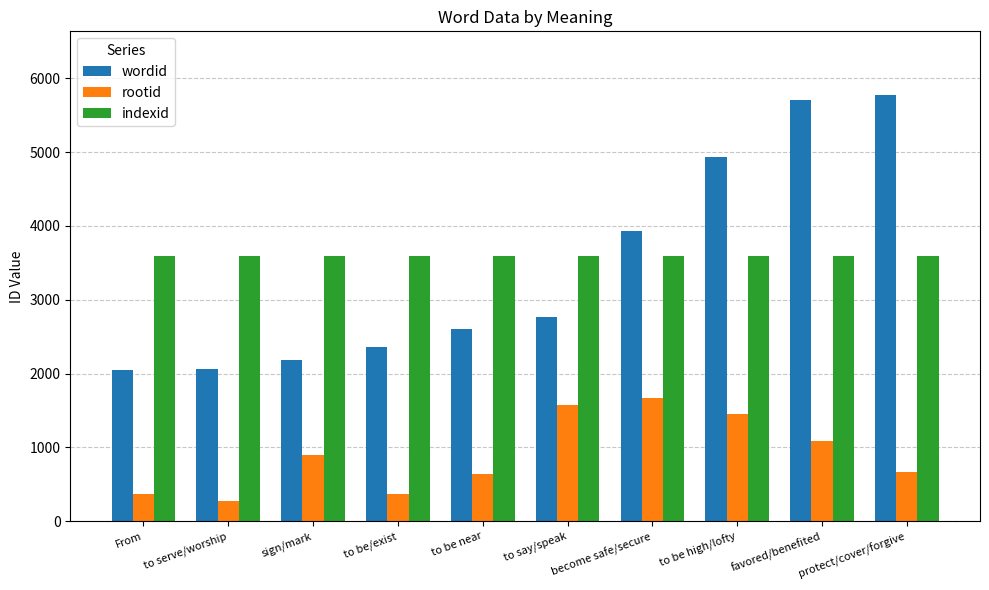

Rank the series by their maximum value, from highest to lowest.

wordid, indexid, rootid